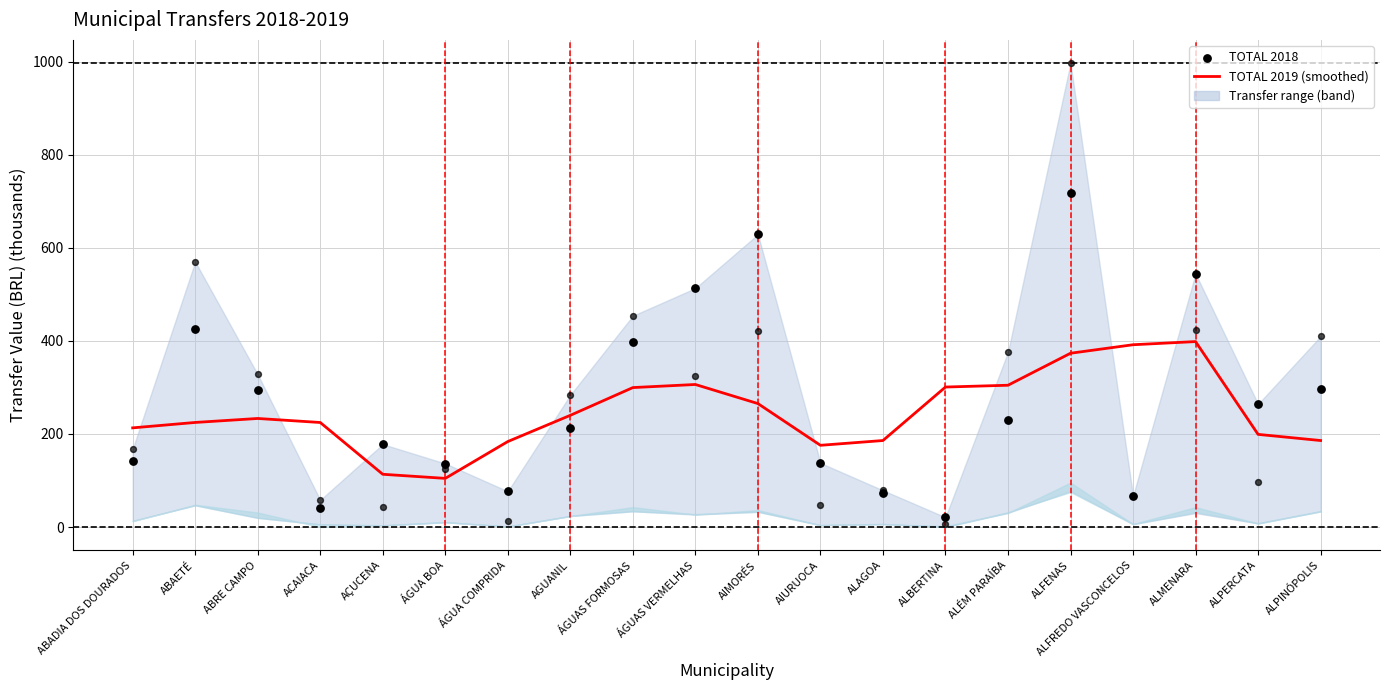

At how many categories does at least one series exceed 150?

19